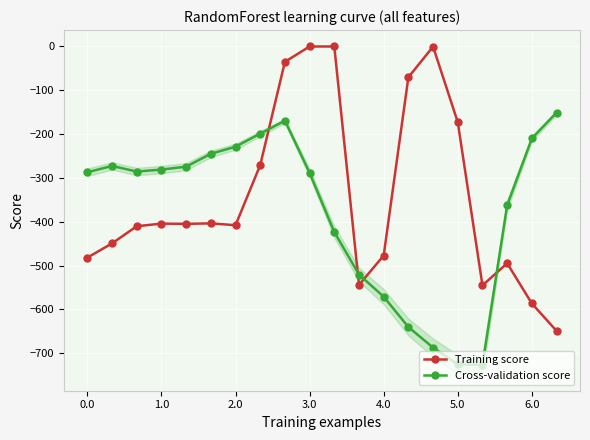

True or false: Training score and Cross-validation score cross at least once.

True